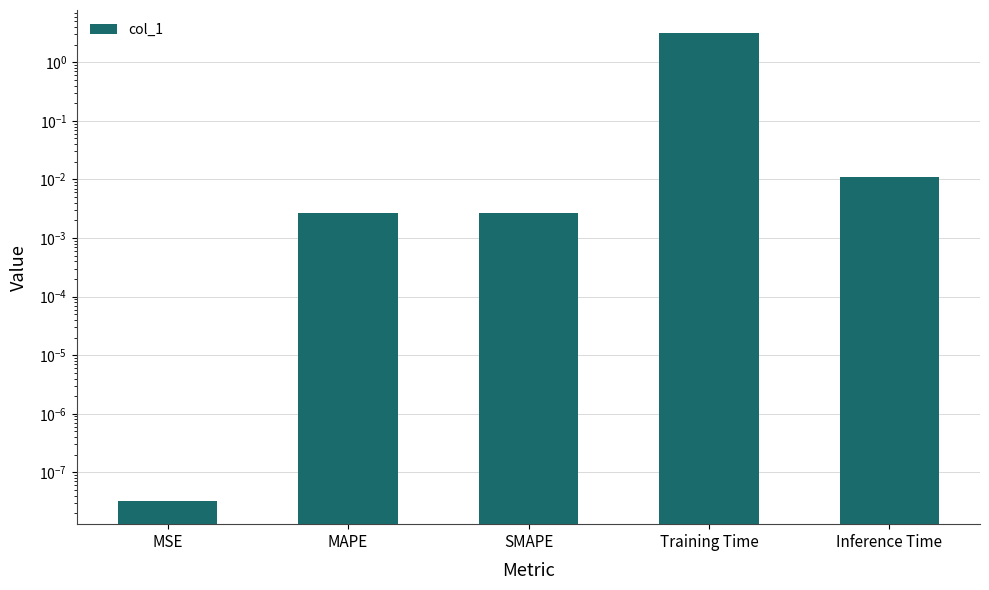

Reading left to right, list all the values displayed in this chart.

0.0	0.0	0.0	3.1	0.0